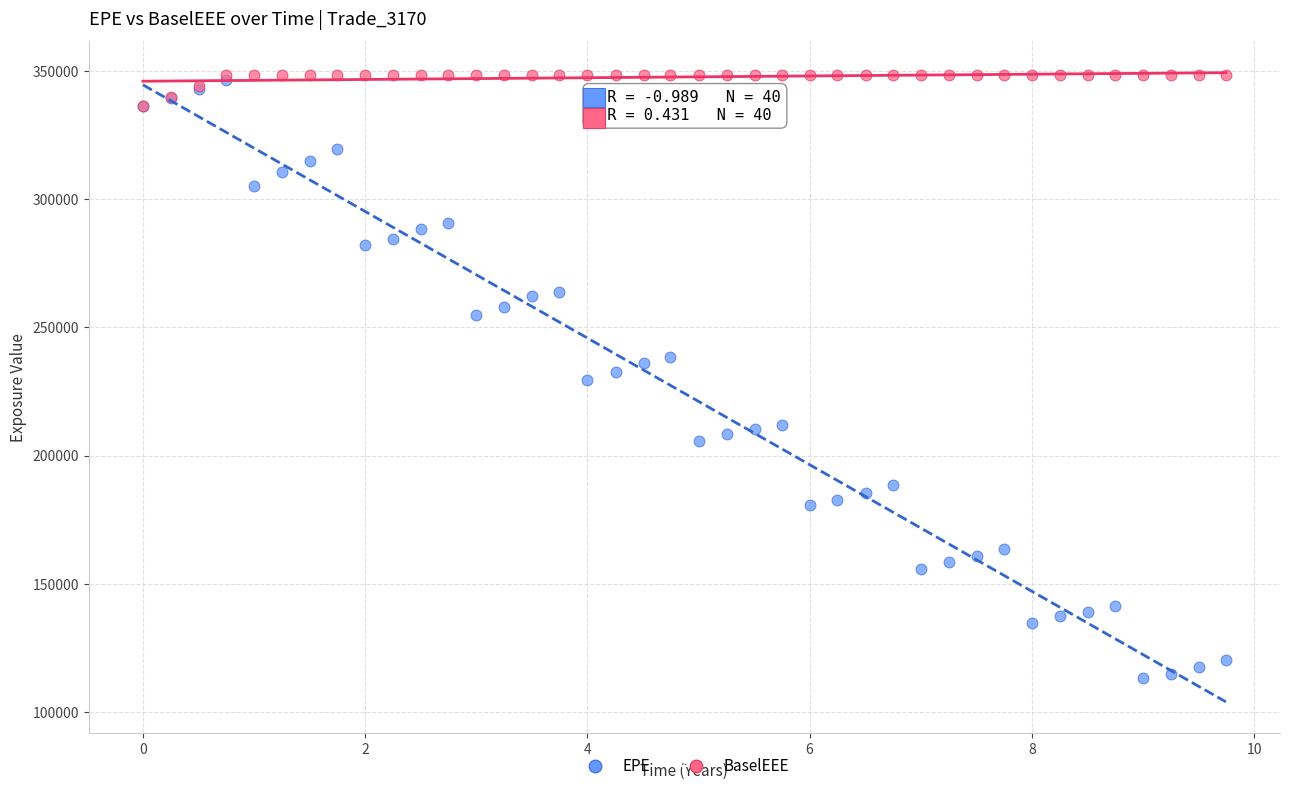

Which series contains the lowest Y value?

EPE